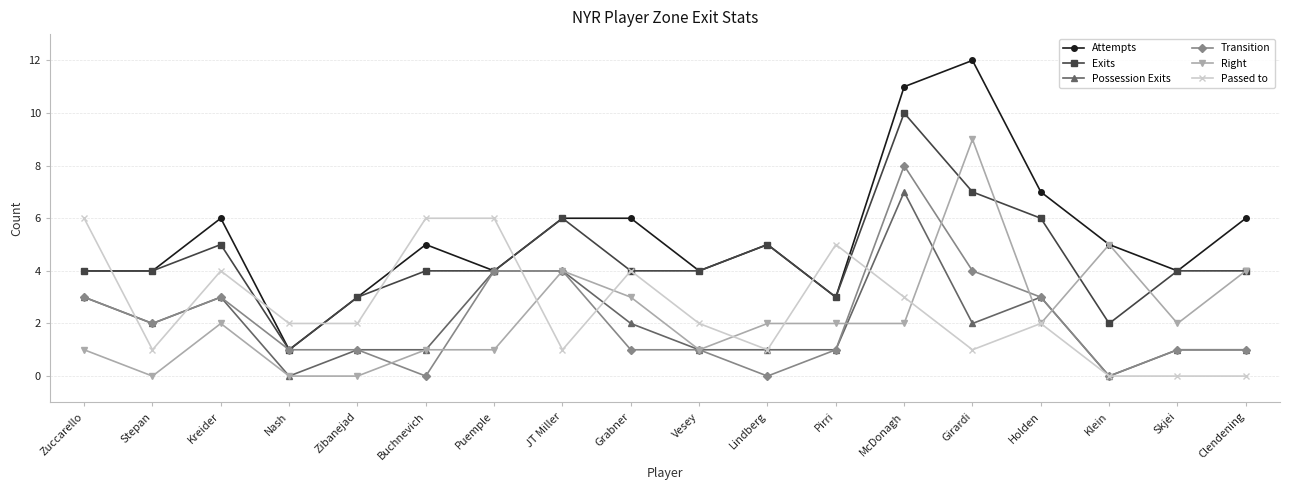

Where do Passed to and Attempts first cross each other?

Zuccarello and Stepan